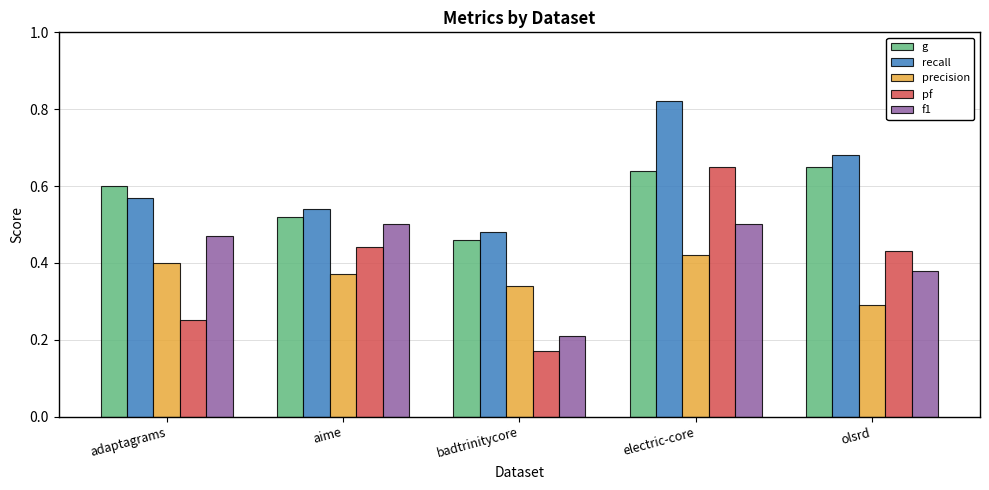

At which label does f1 reach its minimum?

badtrinitycore